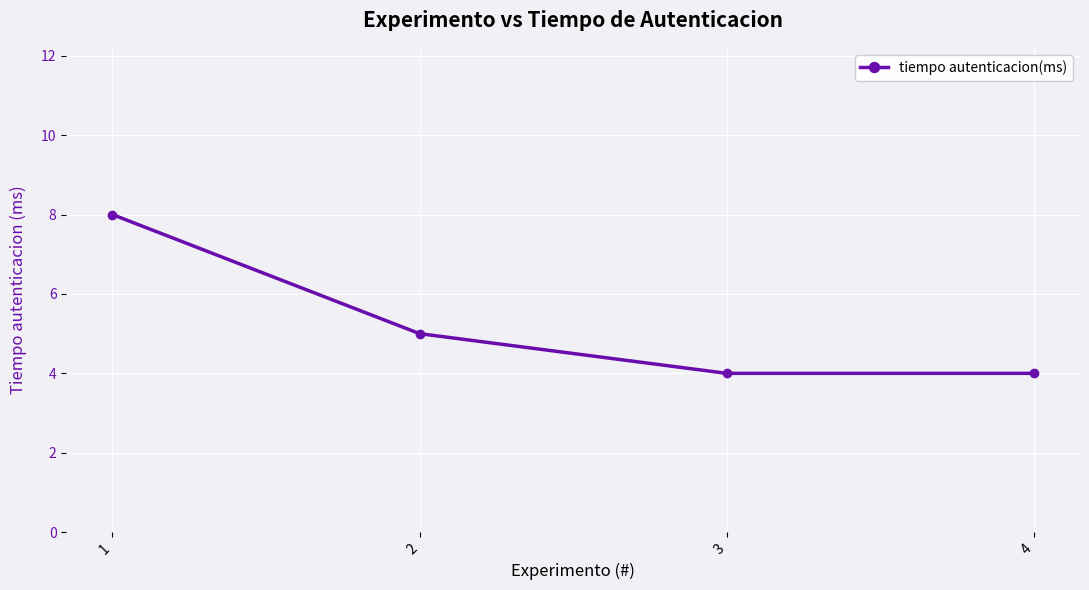

What is the change in value from 1 to 2?

-3